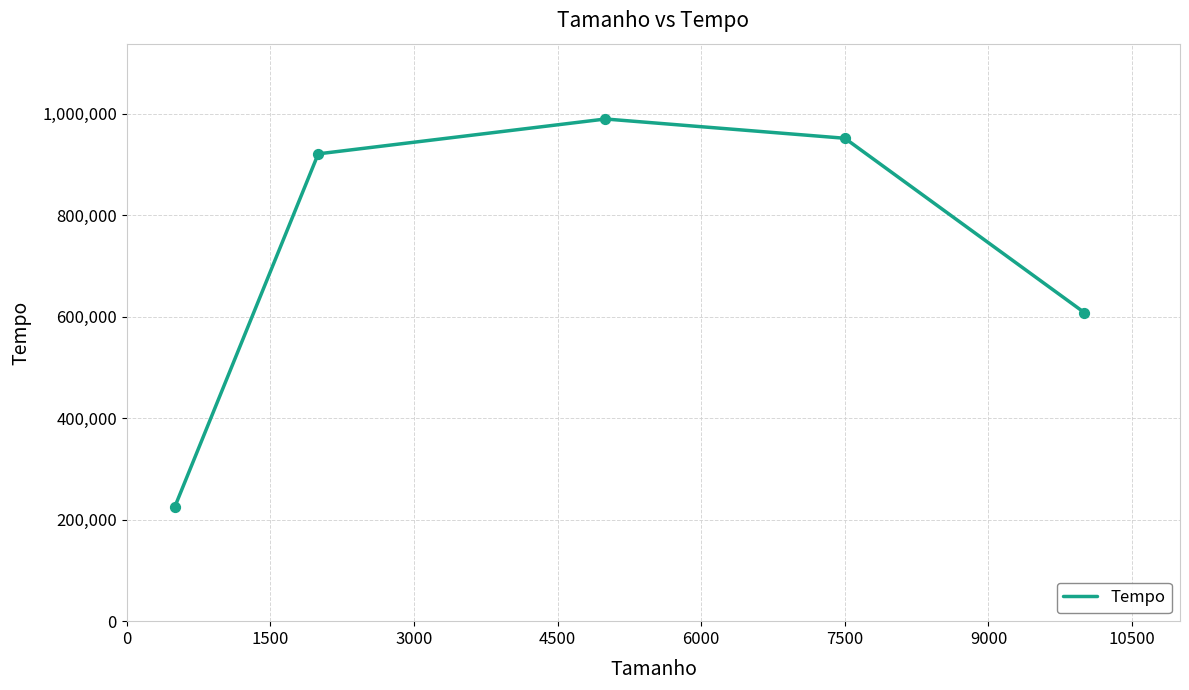

How many interior local peaks (higher than both neighbors) does the data have?

1